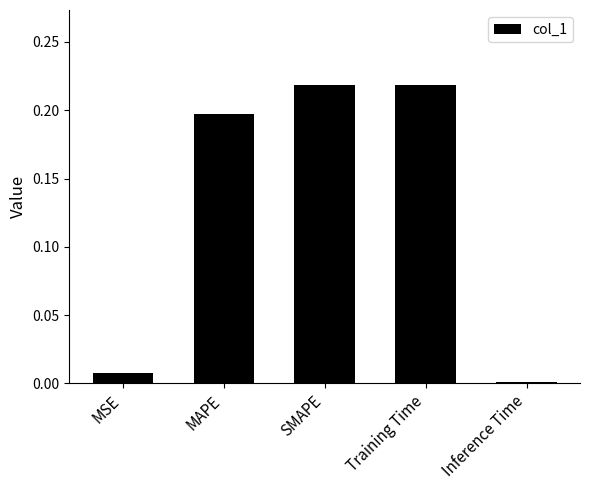

What is the label of the 1st bar from the right?

Inference Time